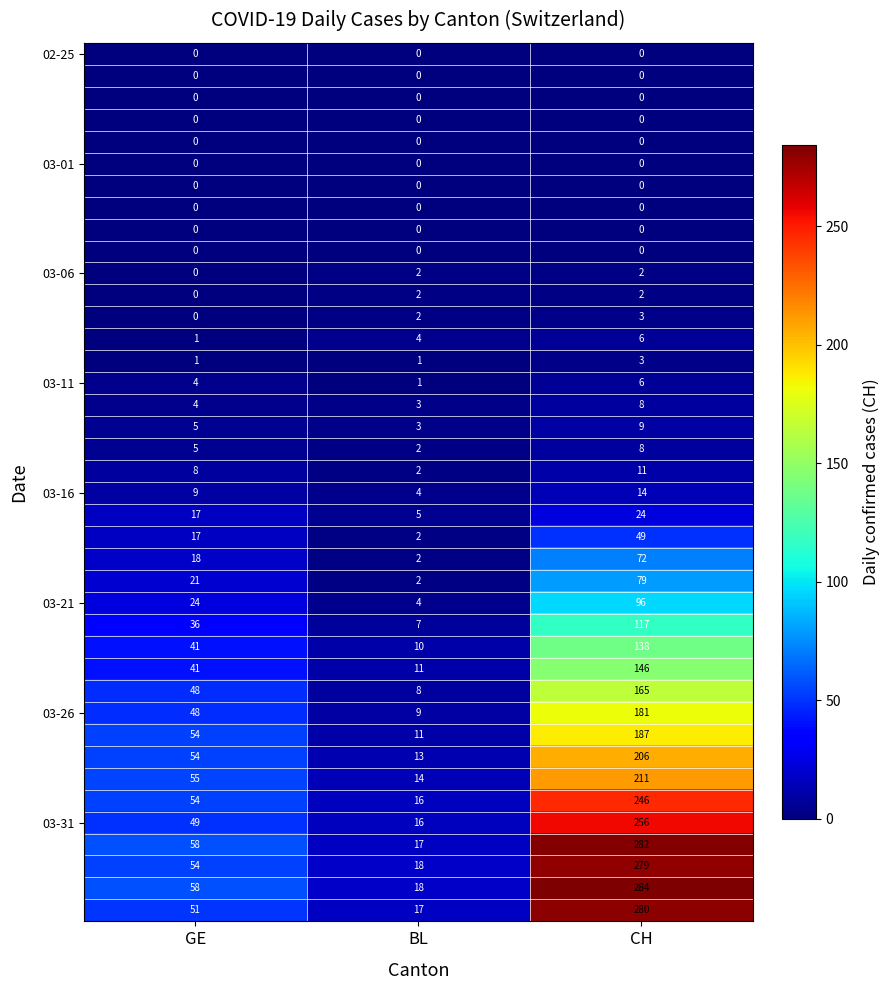

What is the spread (max minus min) of values at GE?

58